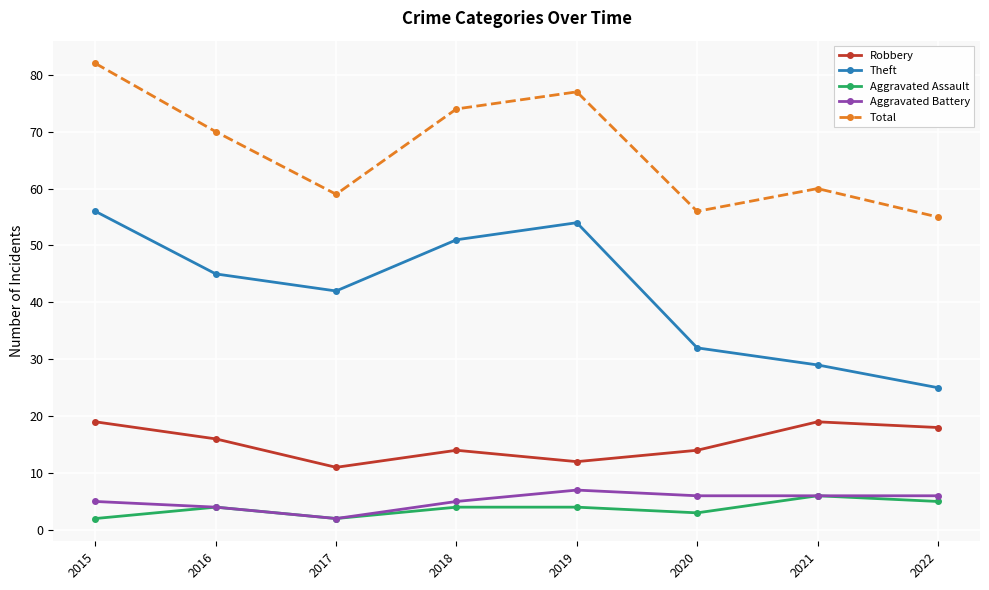

In Theft, how many points are higher than both neighbors (excluding endpoints)?

1